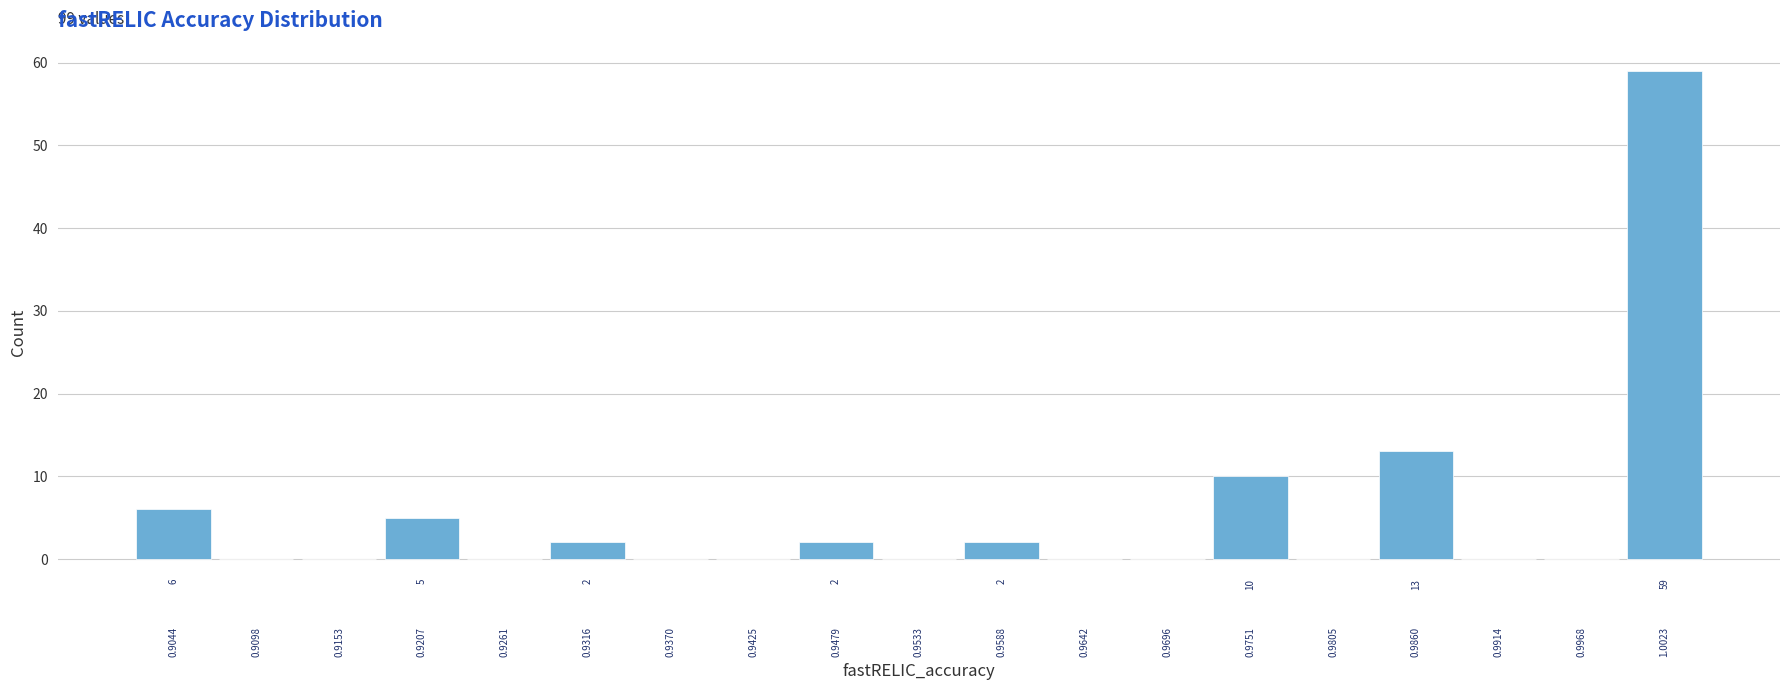

Over which range of the x-axis is the bar tallest?

1.000 to 1.005